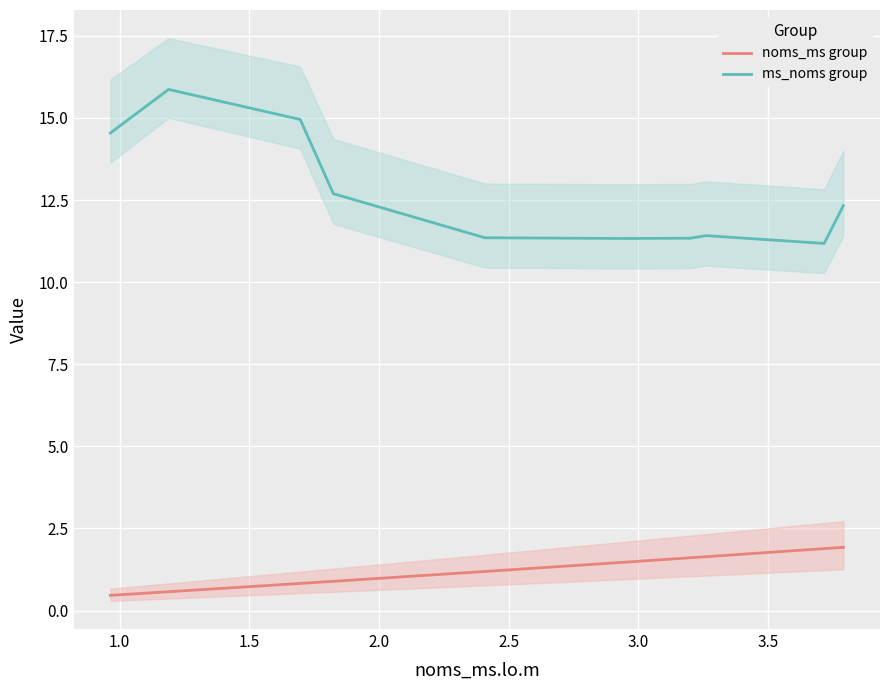

What is the value of the noms_ms group point at the 1st from the left?

0.5